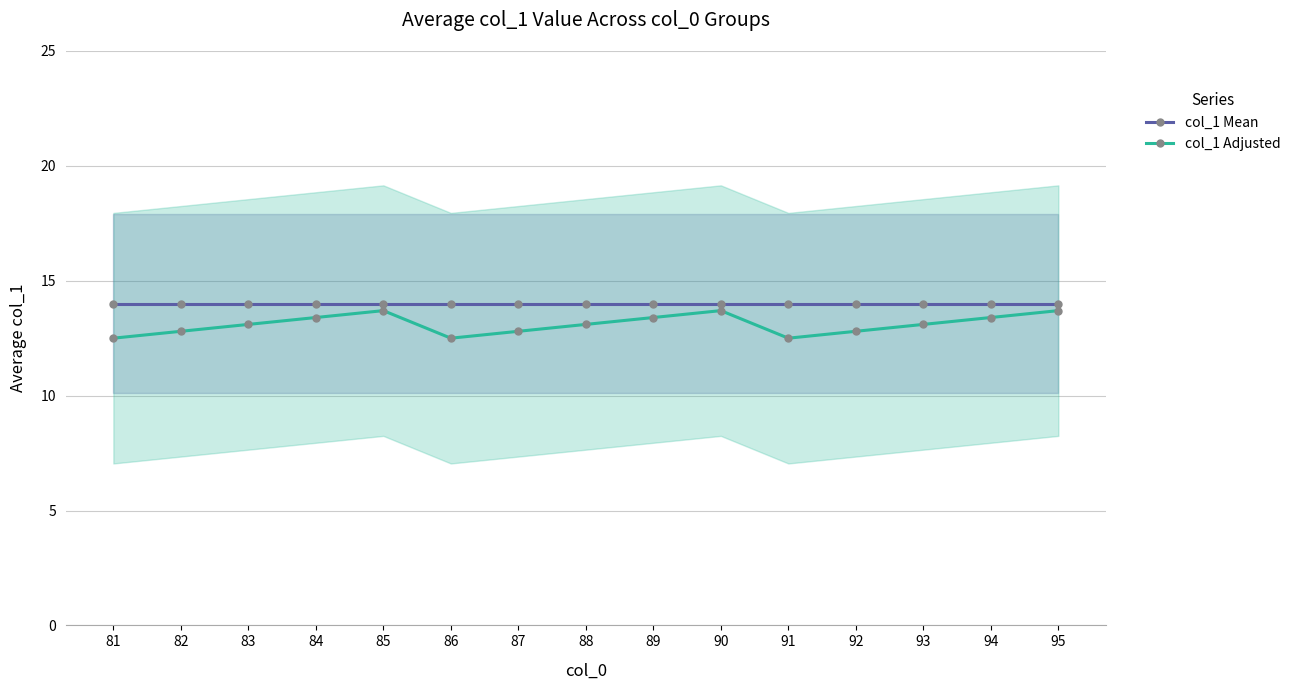

What value does the col_1 Adjusted series have at 86?

12.5